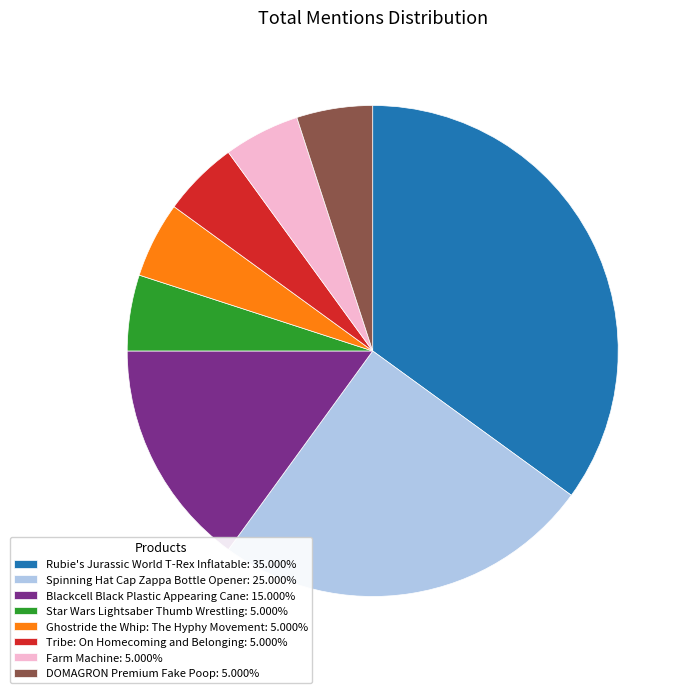

Is Spinning Hat Cap Zappa Bottle Opener: 25.000% the majority of the pie?

No